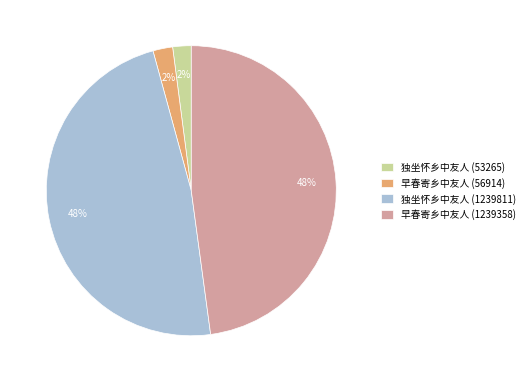

Is the sum of 早春寄乡中友人 (1239358) and 独坐怀乡中友人 (1239811) greater than half?

Yes